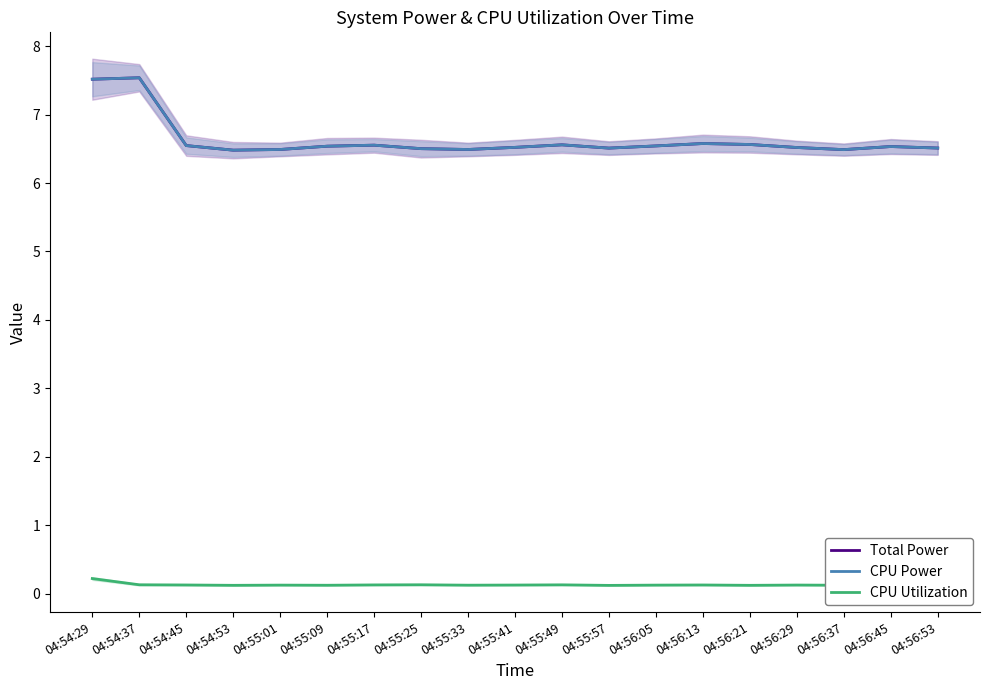

What is the sum of all Total Power values?

126.0